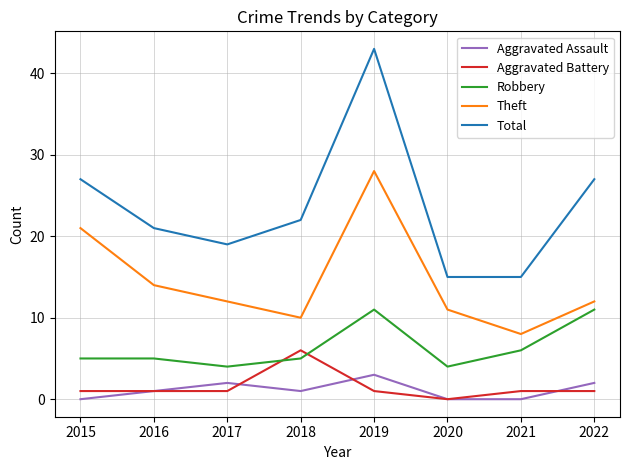

What is the lowest value of the Robbery series?

4